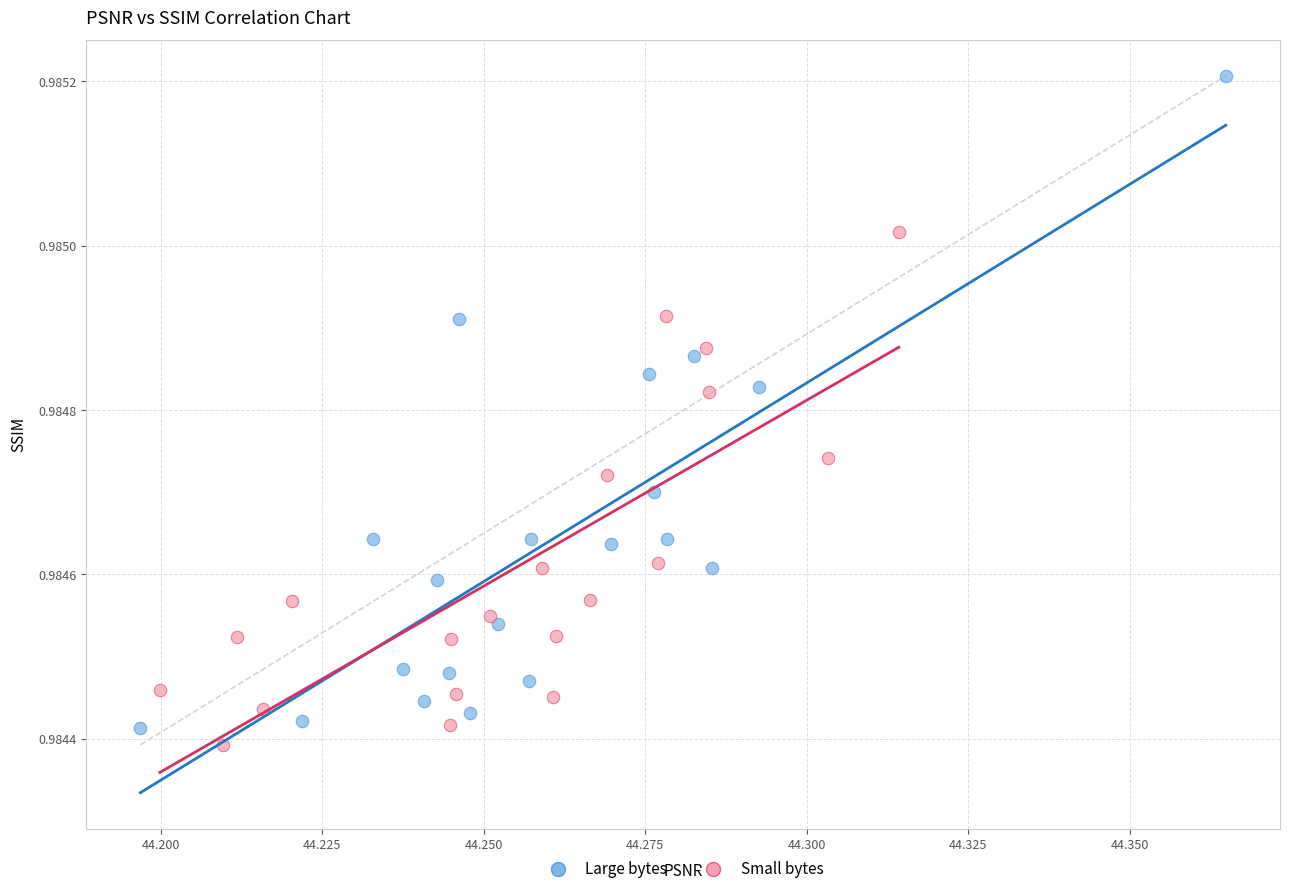

Which series has the widest spread of Y values?

Large bytes